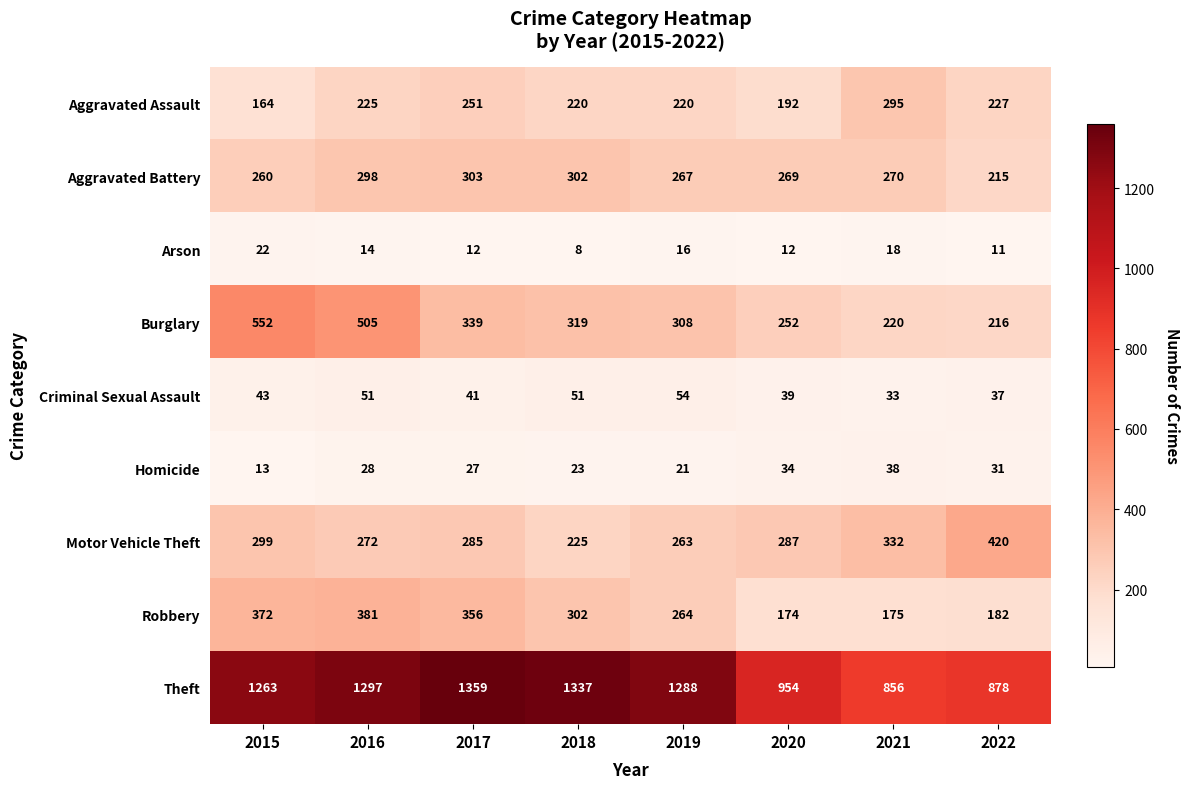

At 2016, list the series in order from largest to smallest.

Theft, Burglary, Robbery, Aggravated Battery, Motor Vehicle Theft, Aggravated Assault, Criminal Sexual Assault, Homicide, Arson